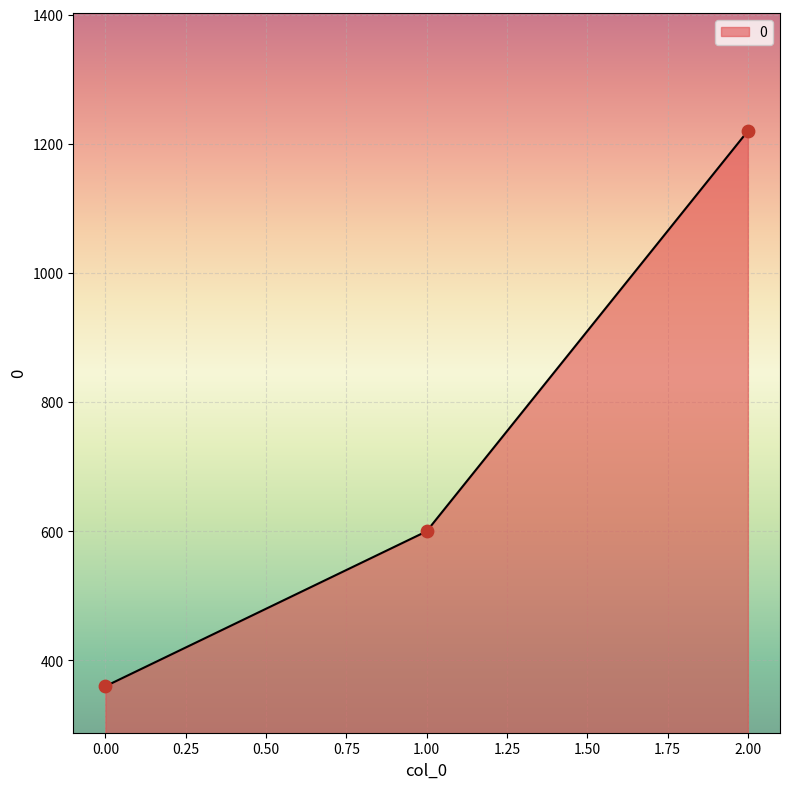

What is the change in value from 0.00 to 1.00?

+240